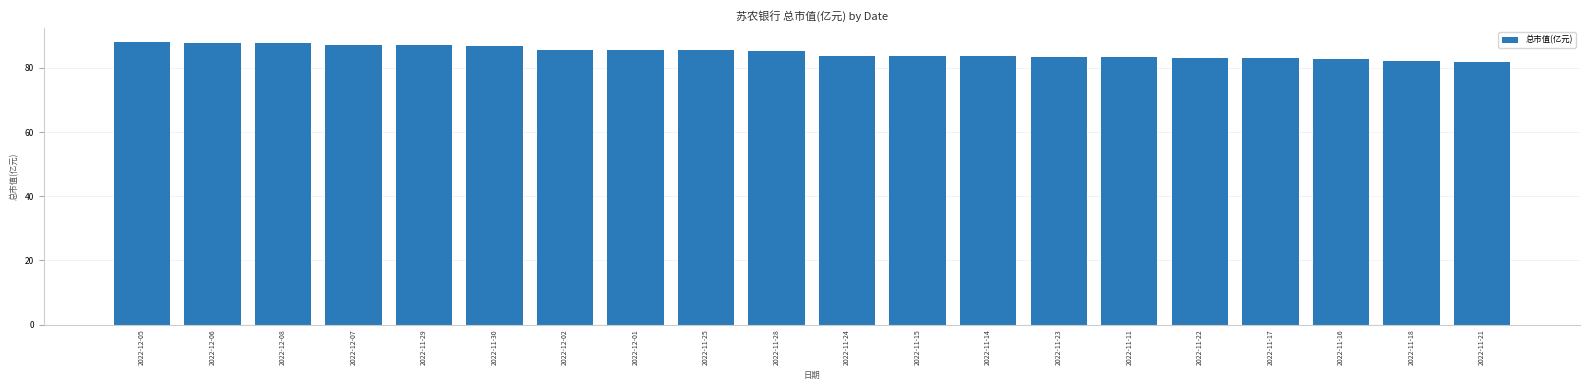

What is the change in value from 2022-11-14 to 2022-11-23?

-0.2